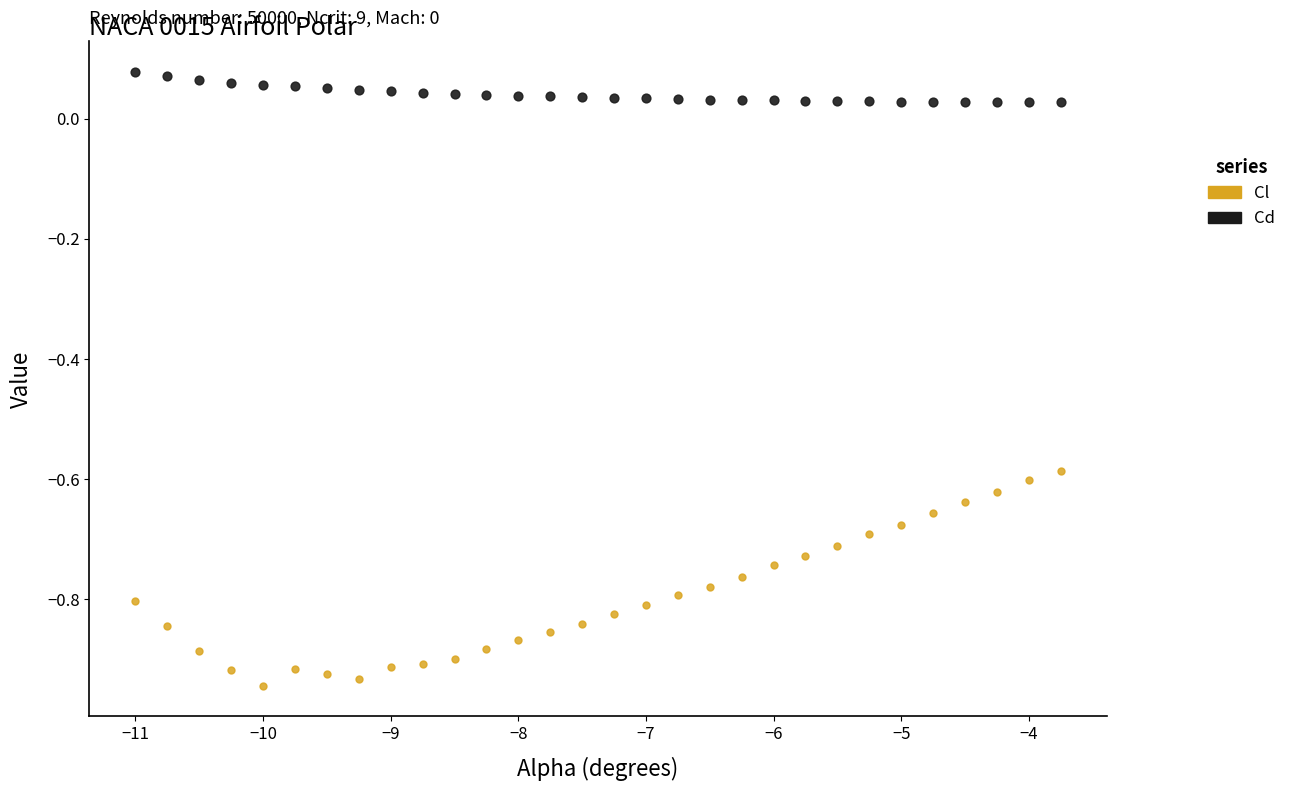

Which series reaches the maximum Y coordinate?

Cd